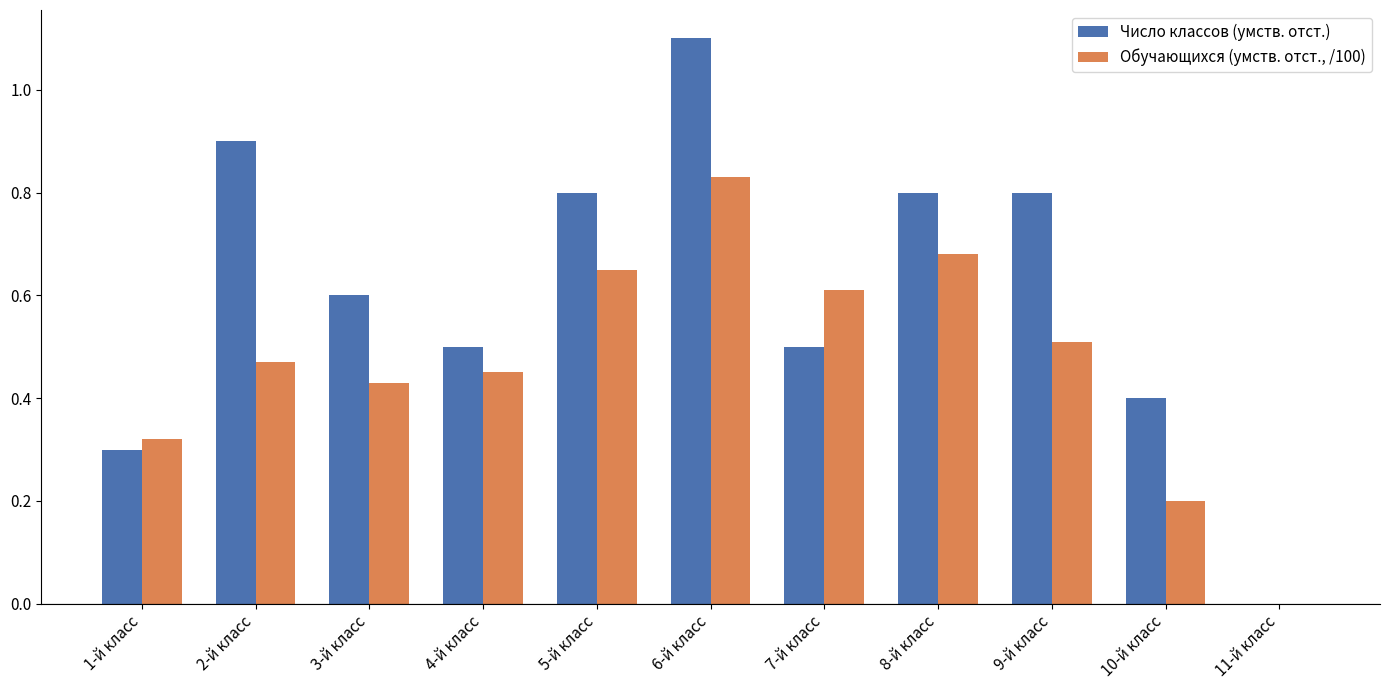

Which series has the largest total across all categories?

Число классов (умств. отст.)